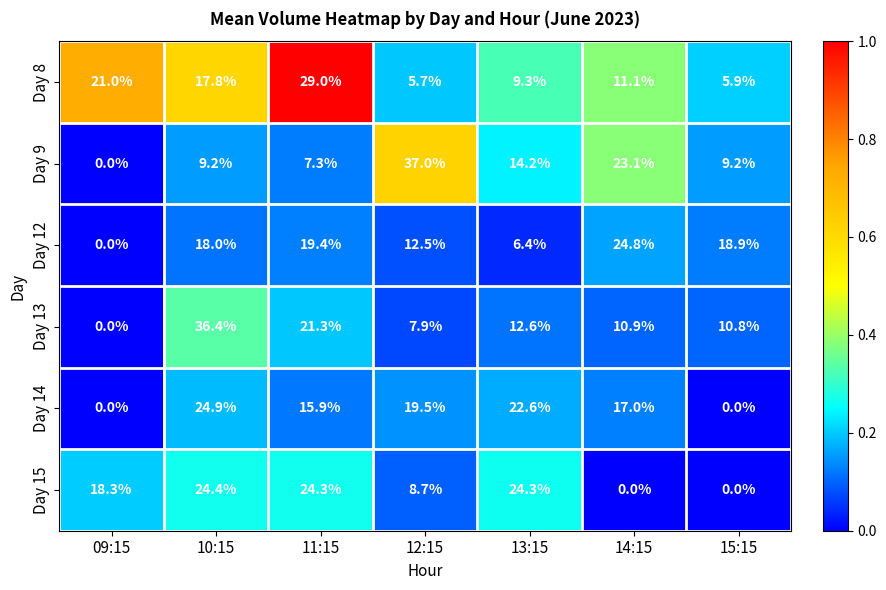

What is the difference between the Day 15 values at 14:15 and 09:15?

18.3